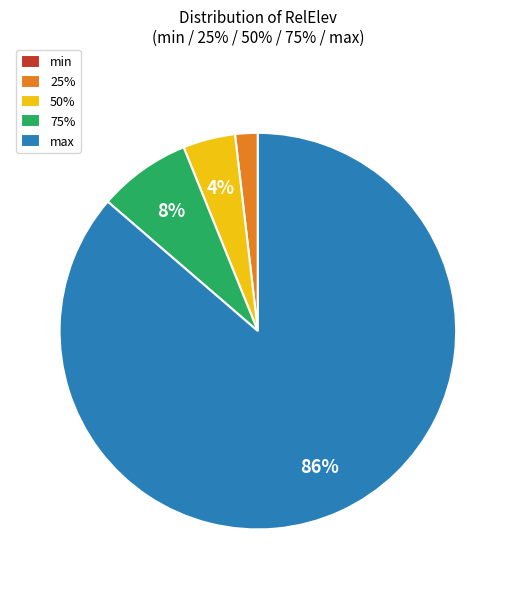

What is the largest slice in the pie chart?

max